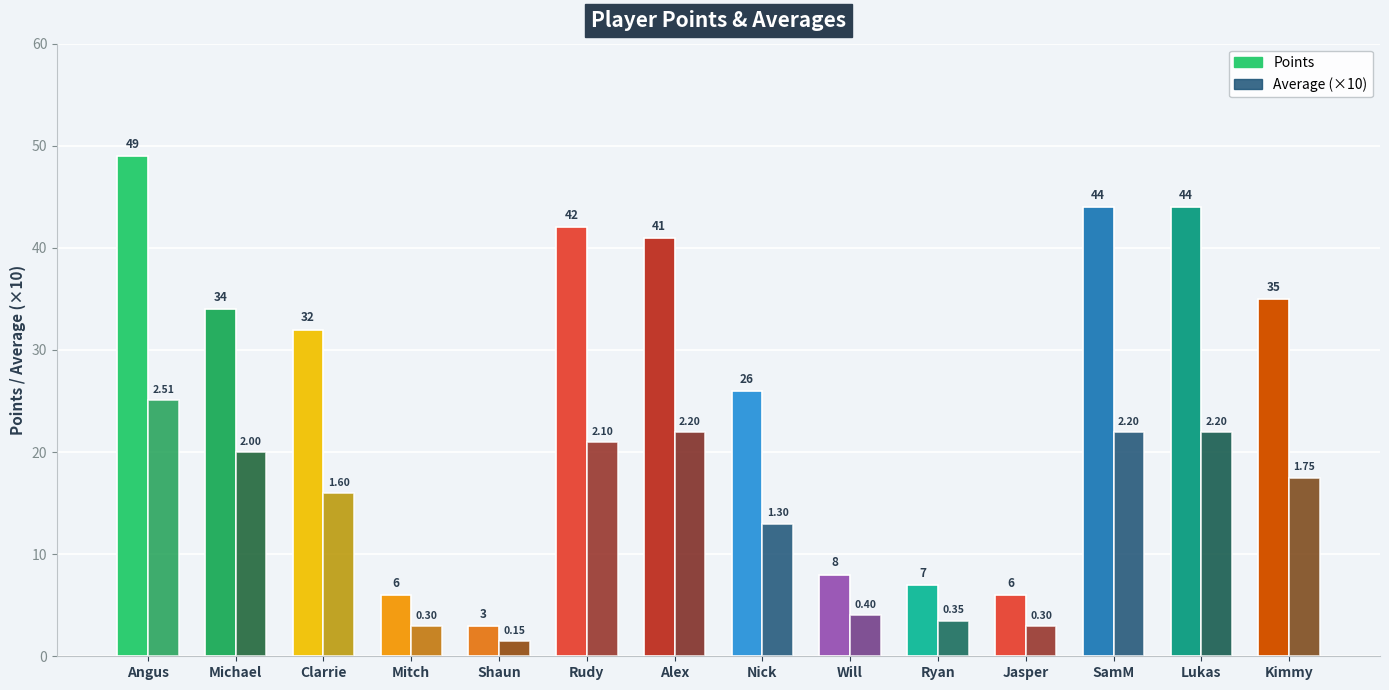

True or false: Average (×10) has a value of 3.3 at Nick.

False